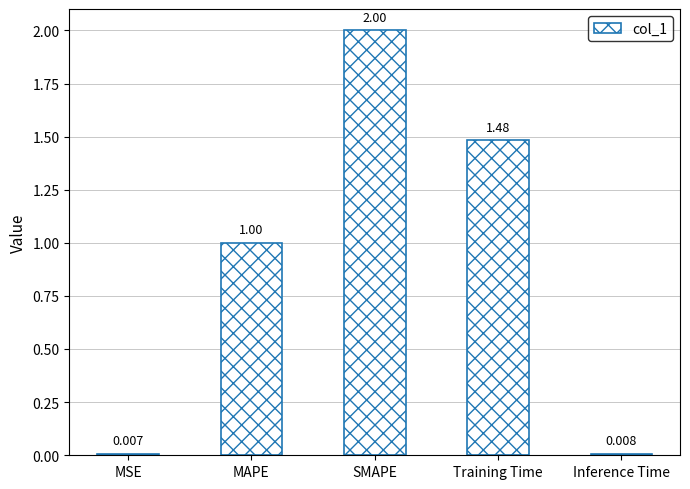

Are the bars grouped side by side (vs. stacked)?

No